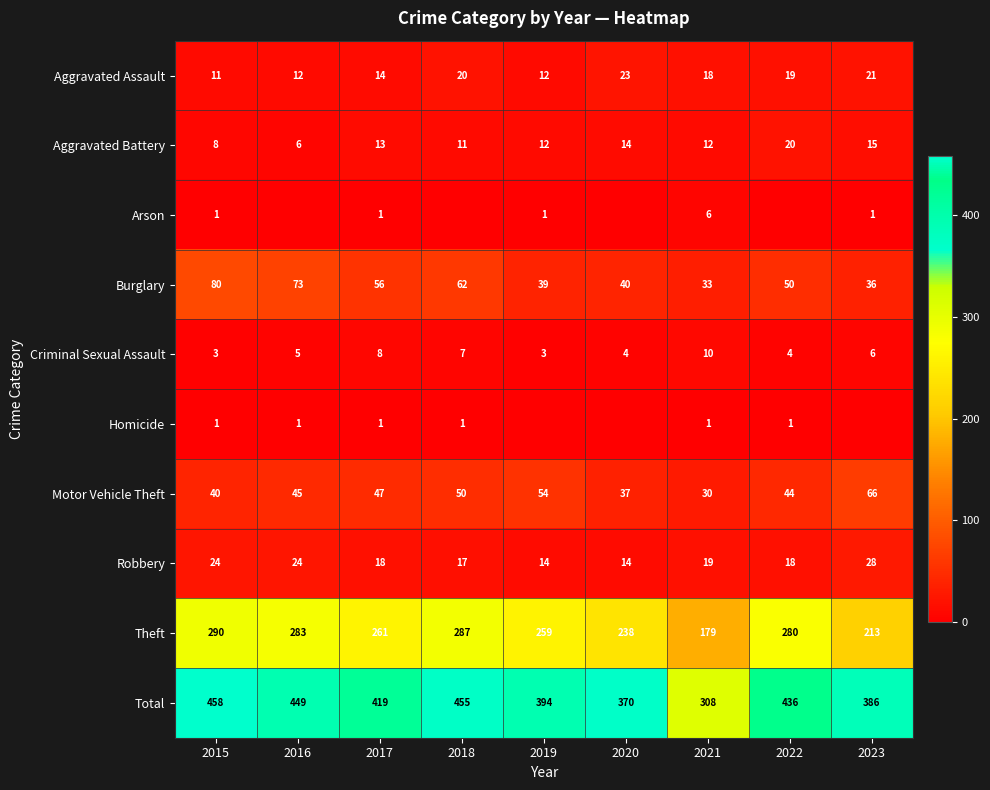

Where is Total nearest to the value 383?

2023